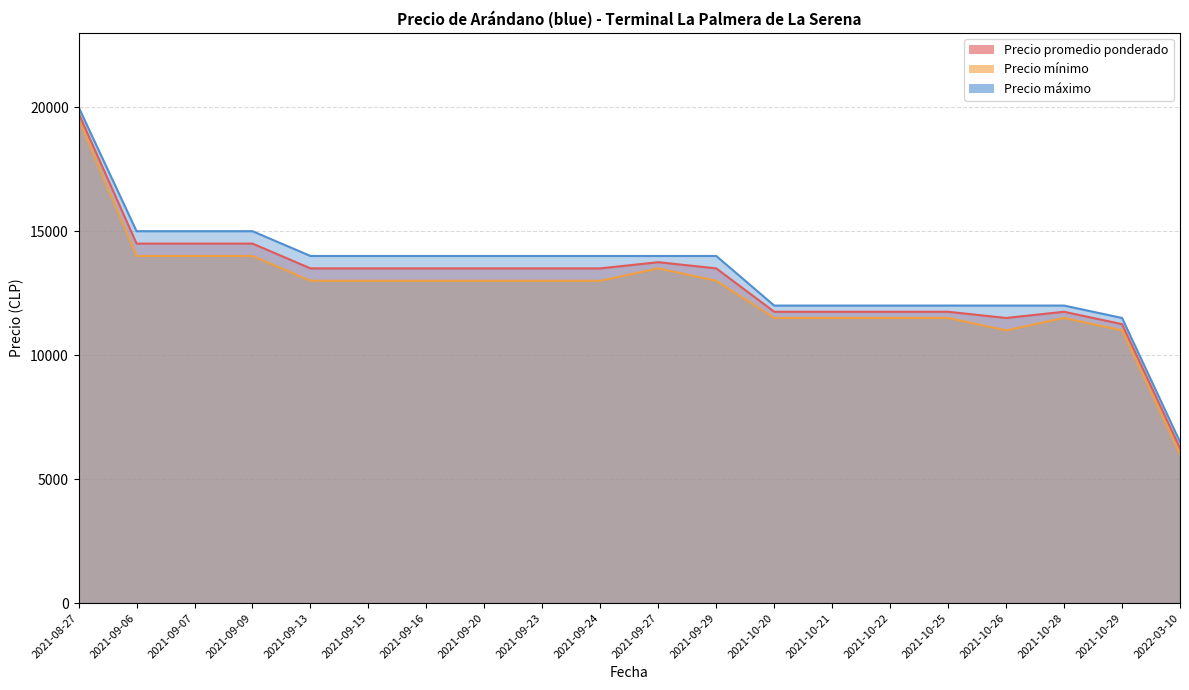

Between 2021-10-21 and 2021-09-07, which is larger?

2021-09-07